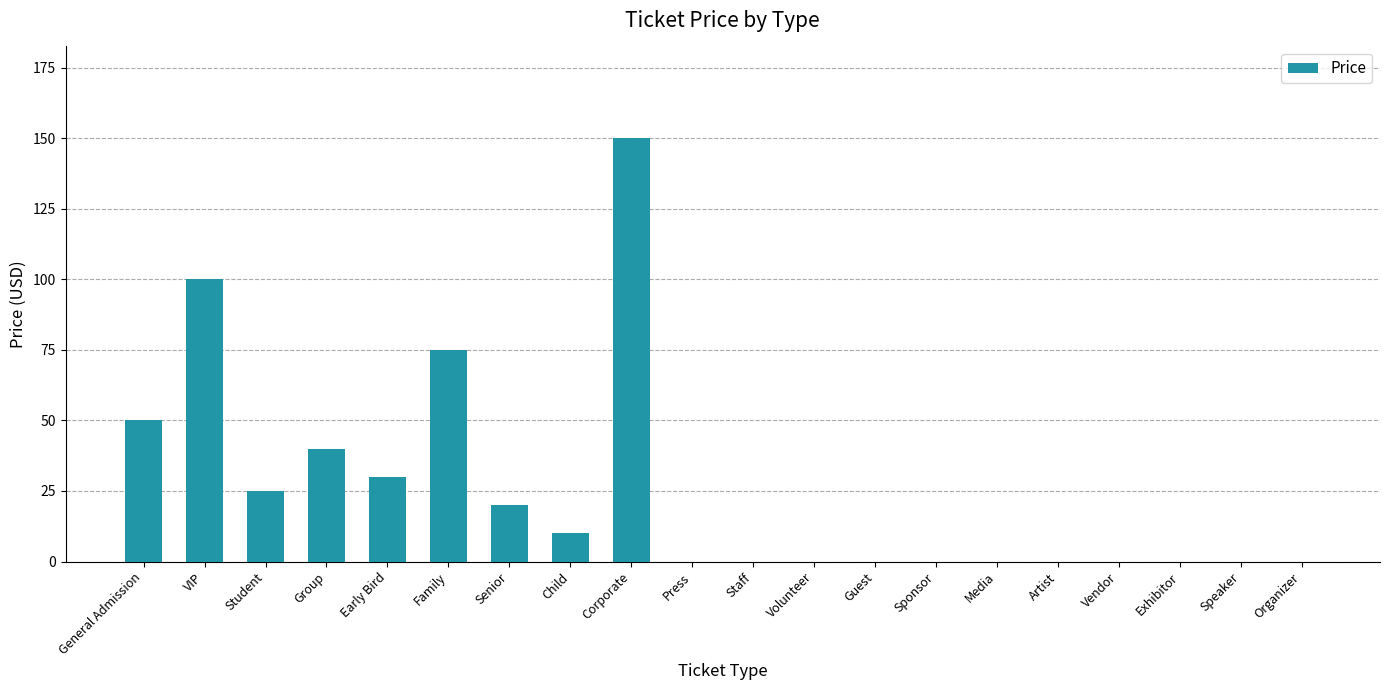

Reading left to right, what are all the values shown in this chart?

General Admission=50	VIP=100	Student=25	Group=40	Early Bird=30	Family=75	Senior=20	Child=10	Corporate=150	Press=0	Staff=0	Volunteer=0	Guest=0	Sponsor=0	Media=0	Artist=0	Vendor=0	Exhibitor=0	Speaker=0	Organizer=0